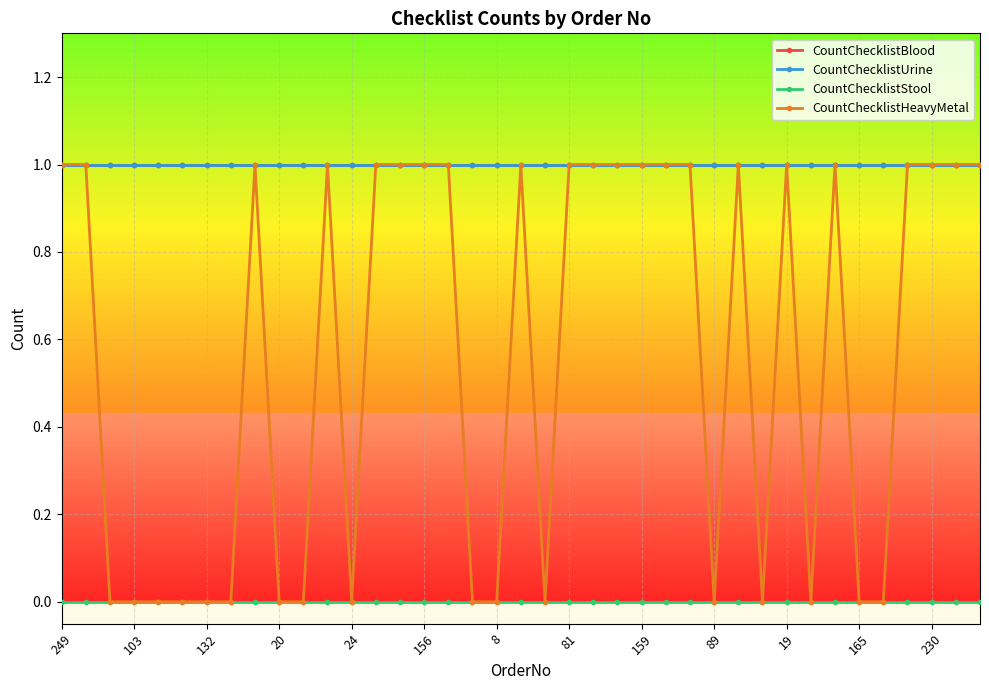

Is this an area chart (filled region under the line)?

No